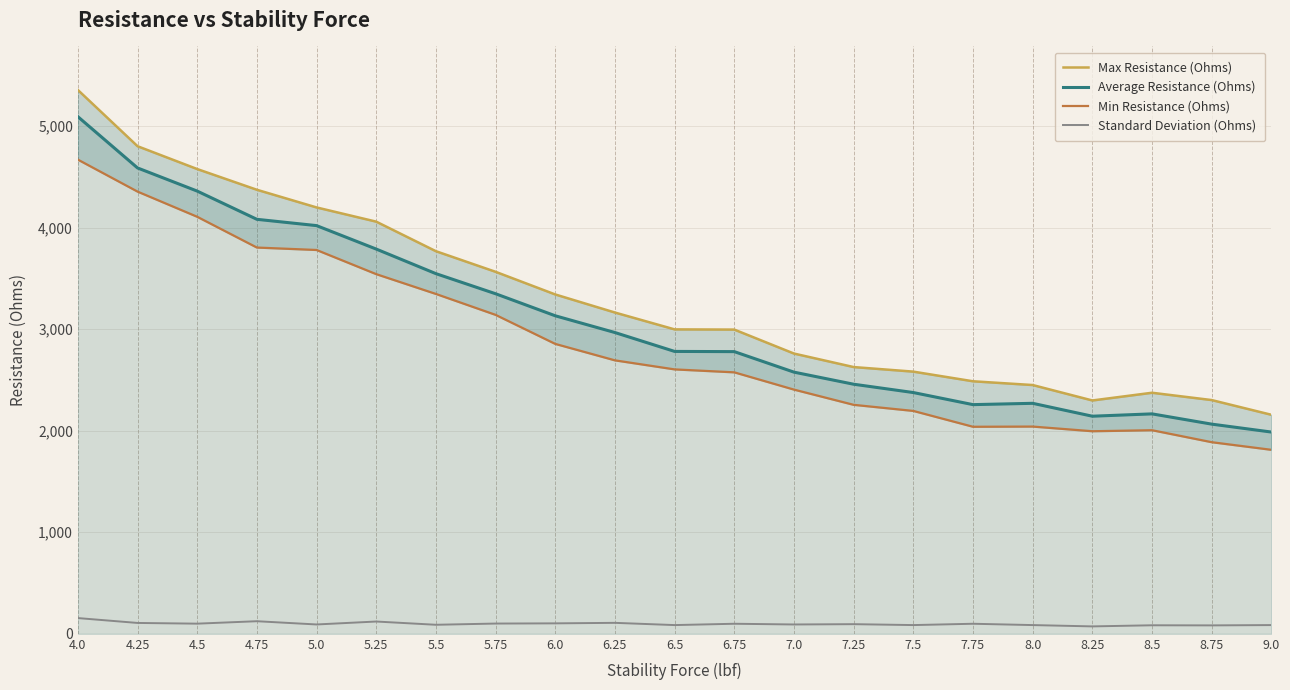

Reading left to right, what are all the values shown in this chart?

Max Resistance (Ohms): 5356	4802	4577	4373	4199	4059	3768	3565	3342	3164	2998	2996	2760	2627	2582	2487	2450	2298	2374	2302	2157
Average Resistance (Ohms): 5093	4588	4360	4082	4020	3789	3547	3349	3132	2967	2781	2779	2577	2458	2376	2257	2270	2143	2166	2065	1987
Min Resistance (Ohms): 4670	4355	4107	3804	3780	3542	3347	3141	2855	2693	2604	2575	2405	2255	2195	2039	2041	1995	2005	1887	1812
Standard Deviation (Ohms): 155	107	100	124	92	121	89	101	103	108	86	99	92	95	86	99	86	73	84	83	86